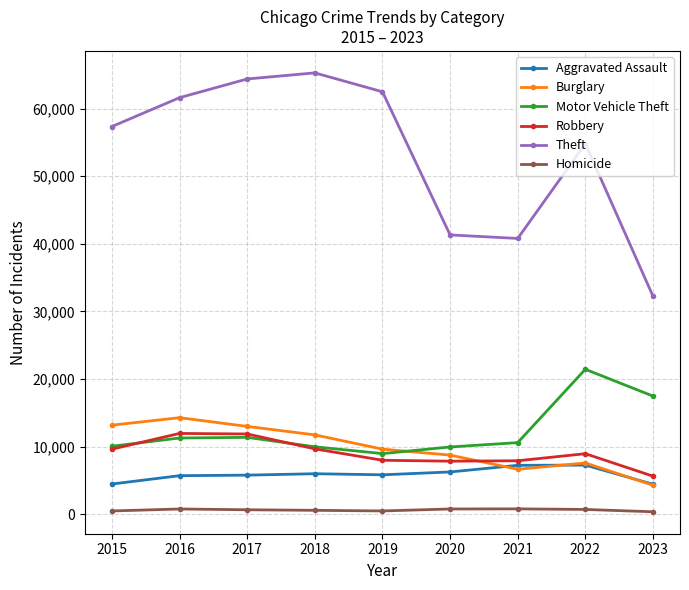

What is the value of the Theft point at the 3rd from the left?

64385